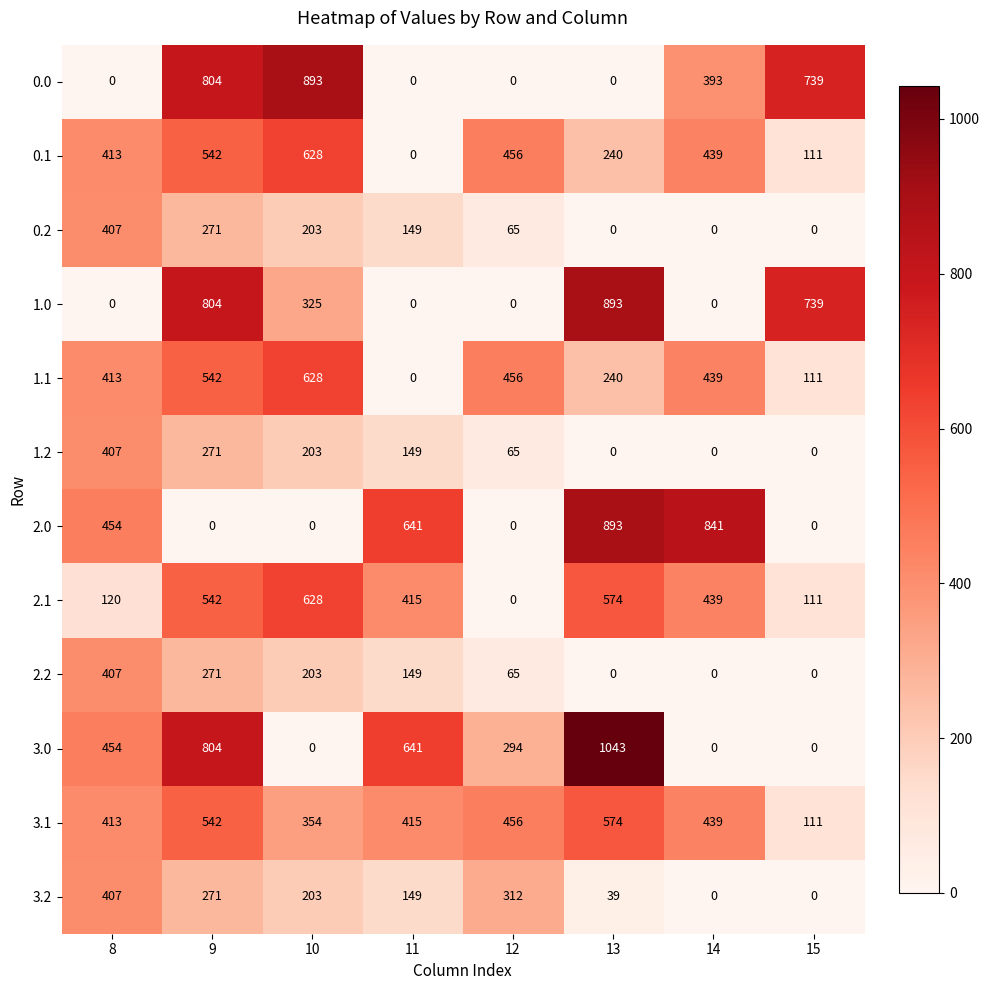

Rank the categories by 0.1 value from highest to lowest.

10, 9, 12, 14, 8, 13, 15, 11